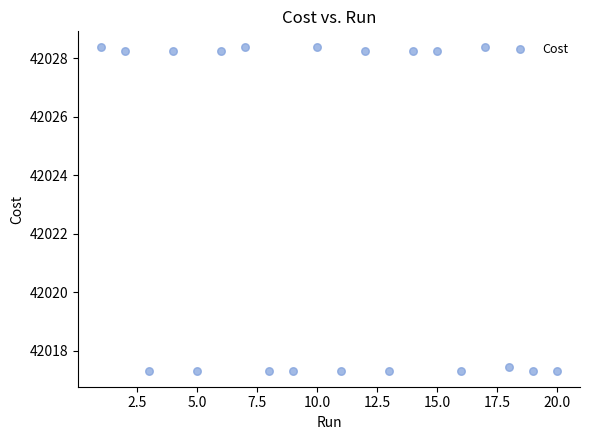

What Y value in the scatter plot is closest to 42022?

42017.5